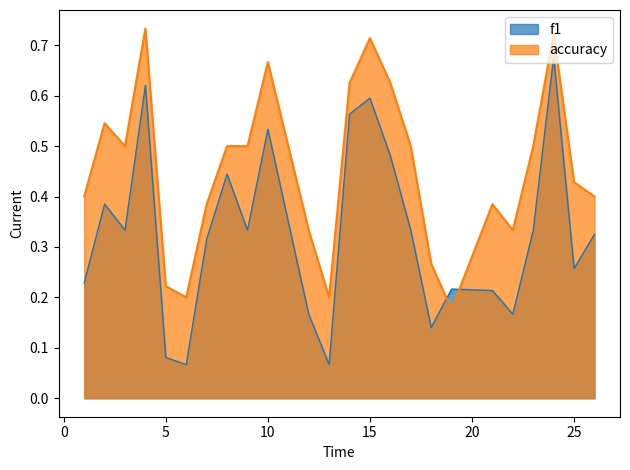

What is the average value of the accuracy series?

0.5